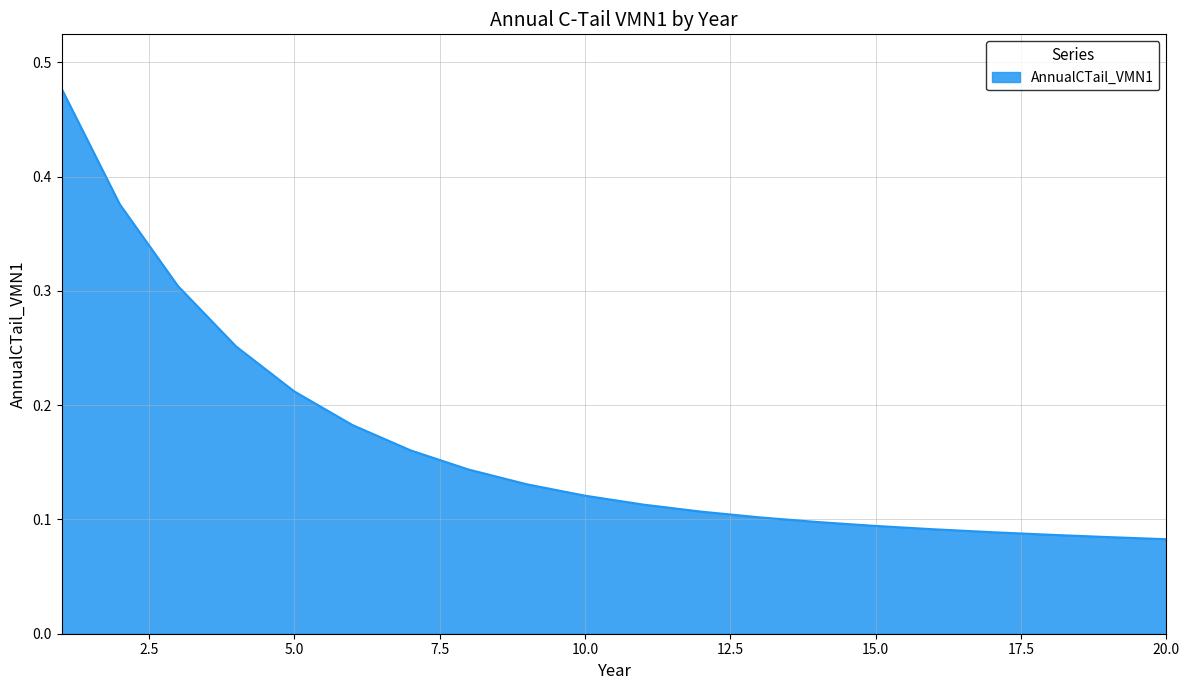

What is the sum of all values?

3.3